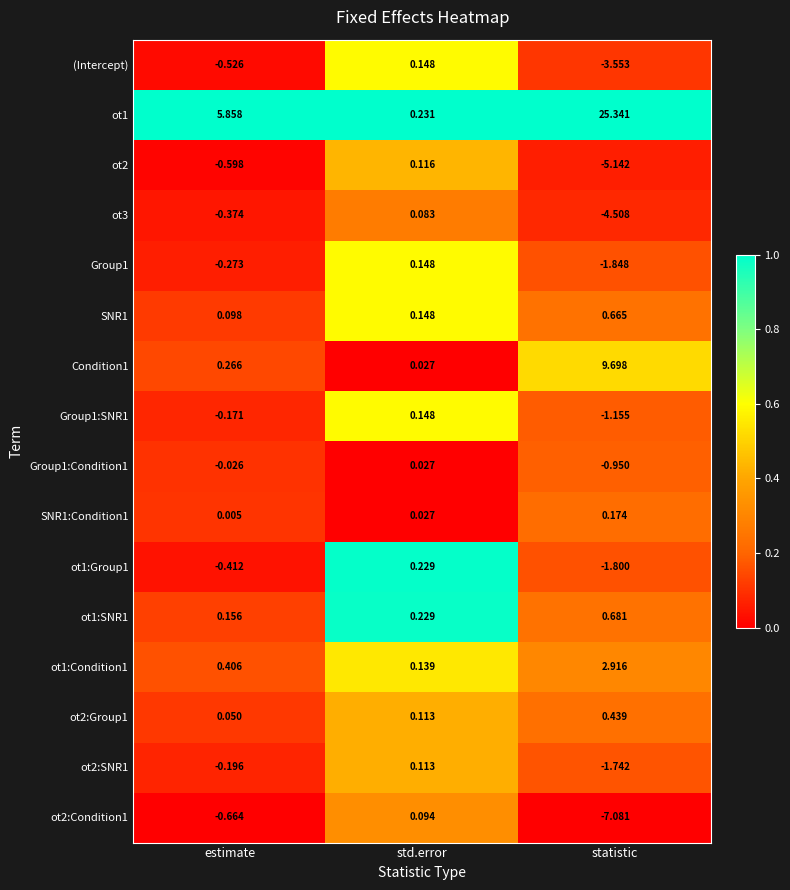

Which label corresponds to the smallest value in the chart?

statistic